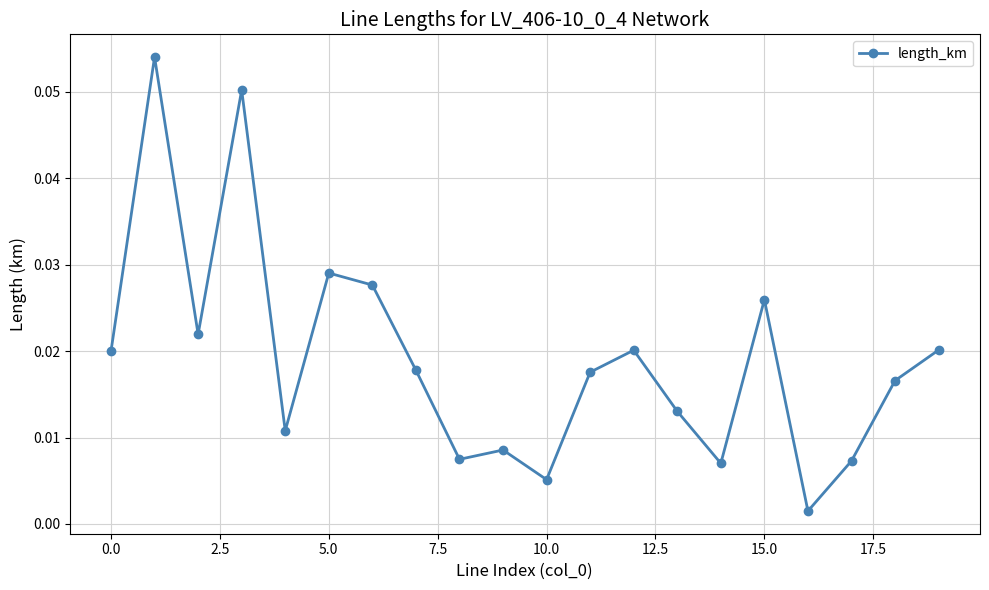

What is the sum of all values?

0.4